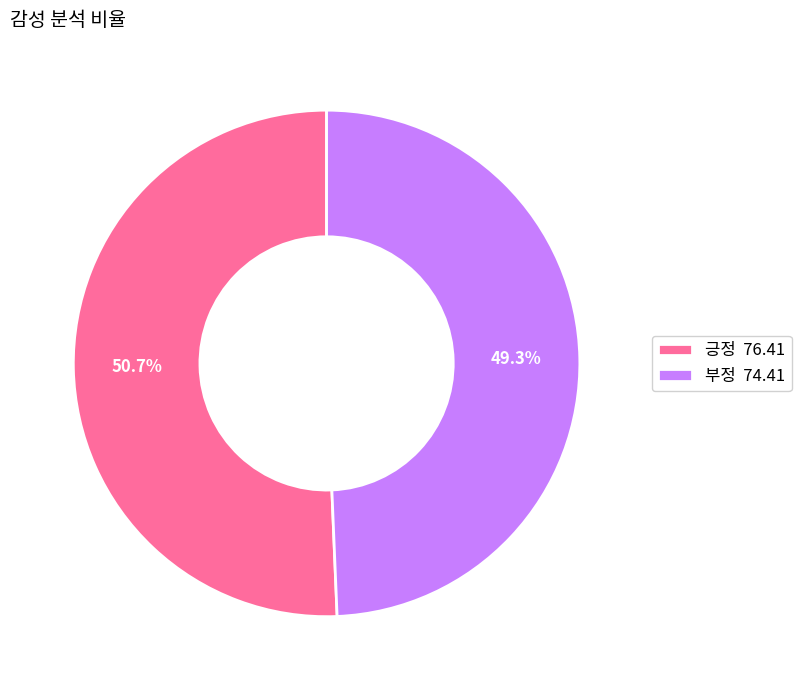

What is the majority slice?

긍정